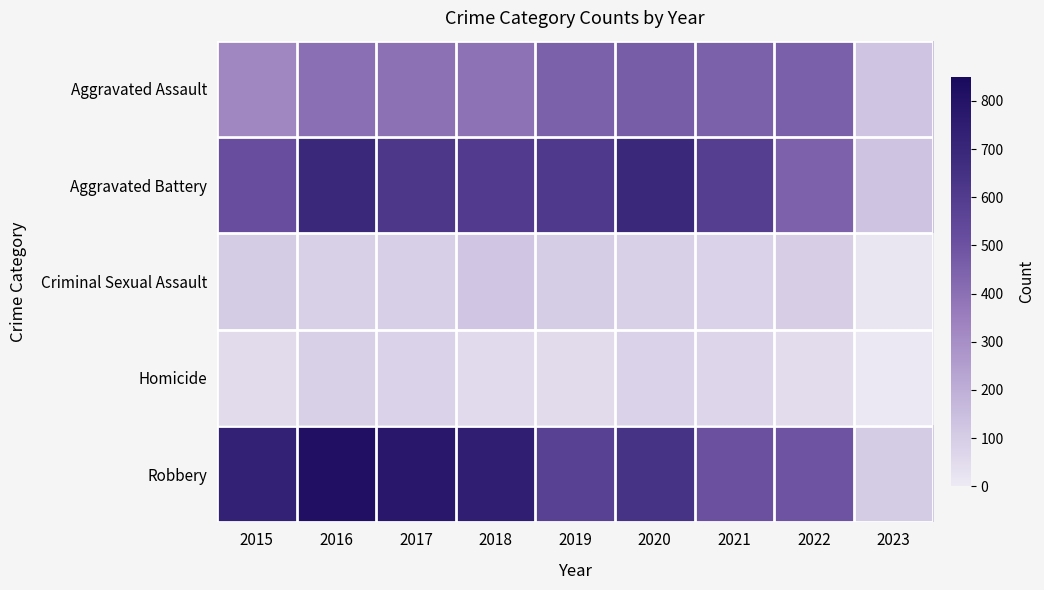

At which category is the sum across all series the highest?

2016